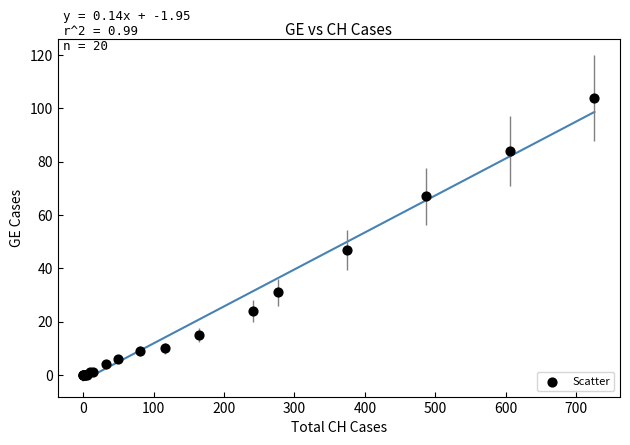

What Y value in the scatter plot is closest to 52?

47